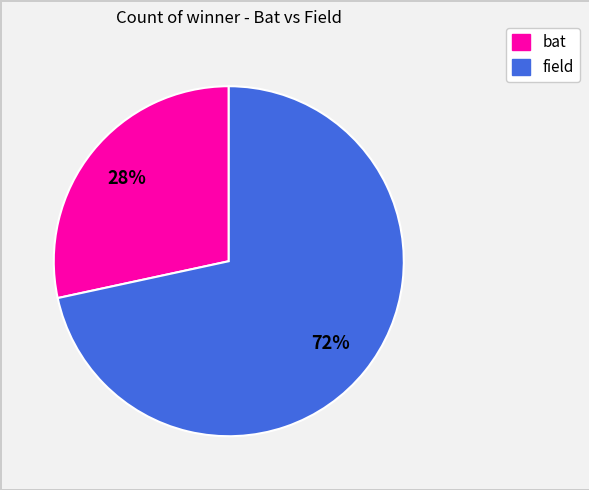

The bat slice represents 28% of the pie. True or false?

True